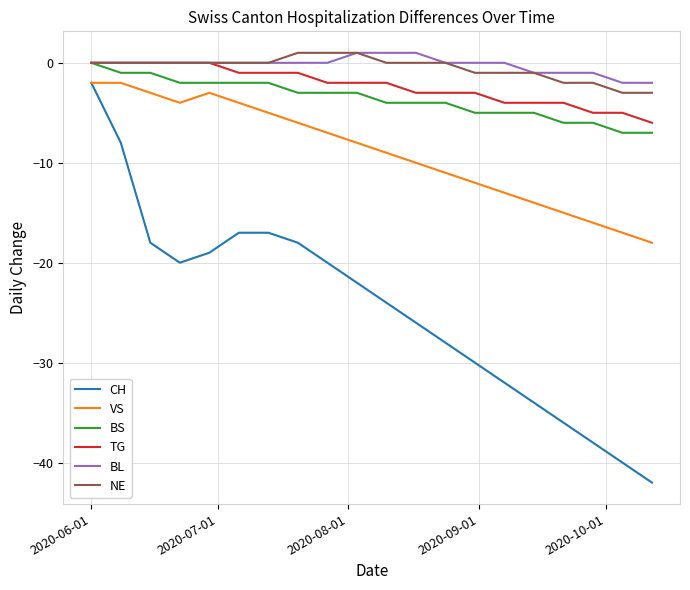

True or false: VS and BL cross at least once.

False